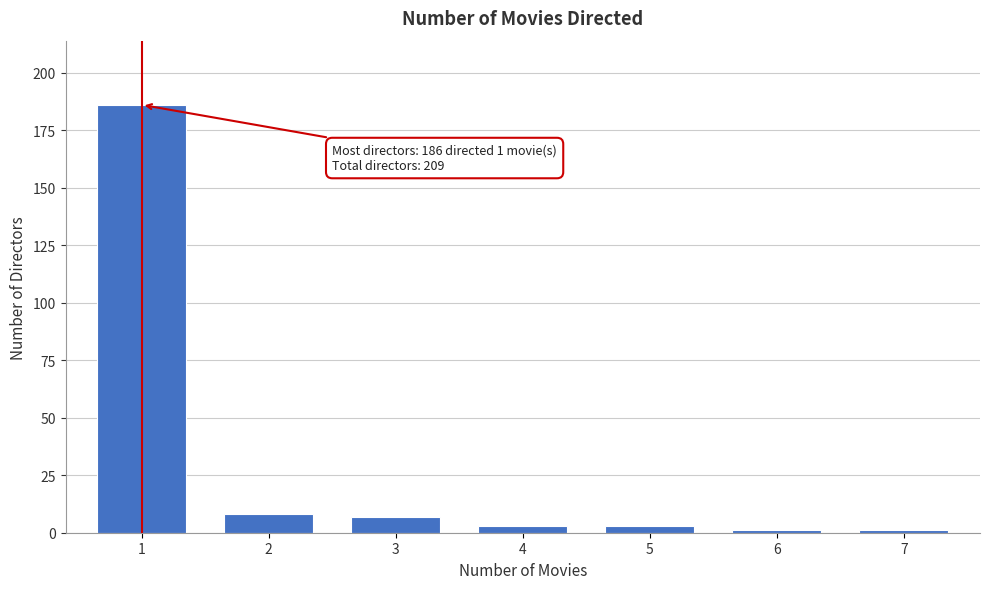

Reading left to right, transcribe all the data shown in this chart.

186	8	7	3	3	1	1